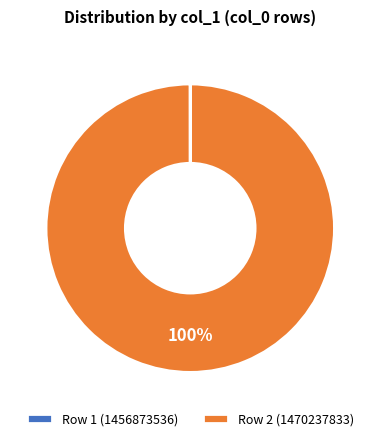

To the nearest percent, what is the difference between the largest and smallest slice percentages?

100%